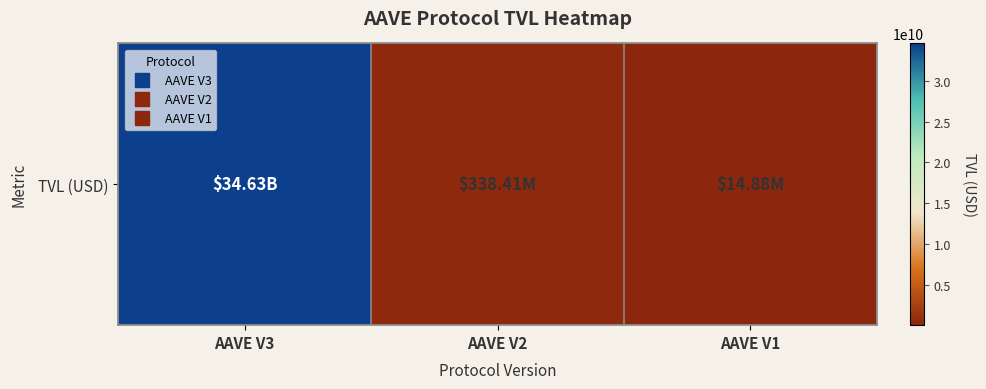

What is the ratio of the value at AAVE V3 to the value at AAVE V1?

2326.8